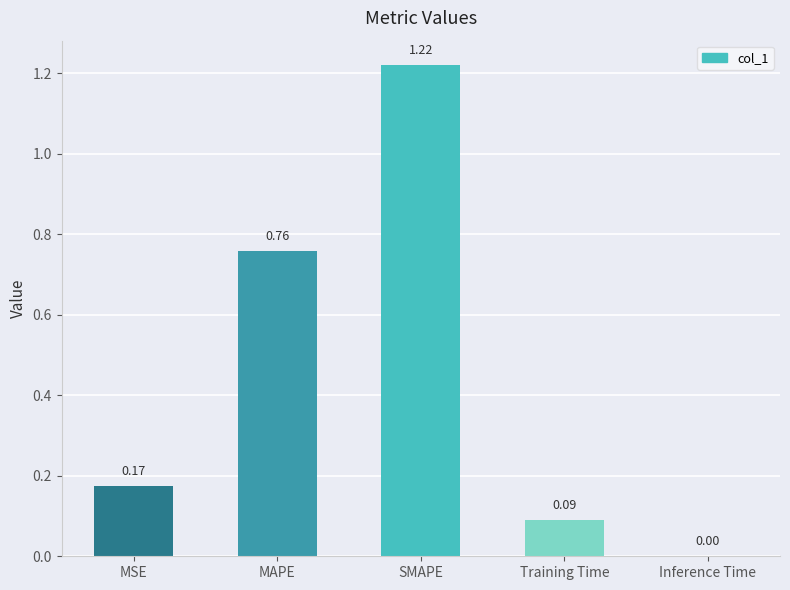

Which label corresponds to the largest value in the chart?

SMAPE